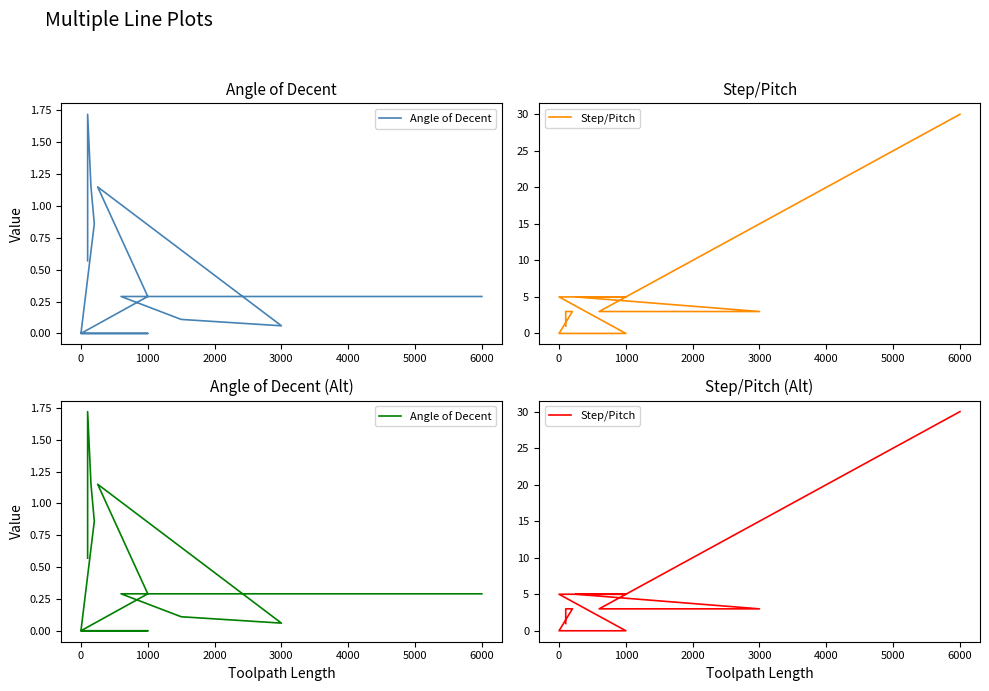

What is the average value of the Step/Pitch series?

4.6